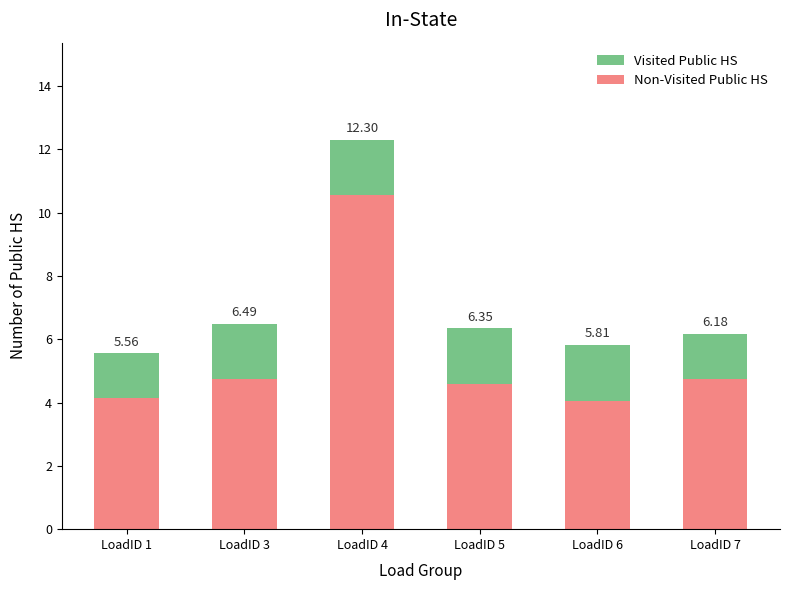

How many Visited Public HS values are between 1 and 2?

6